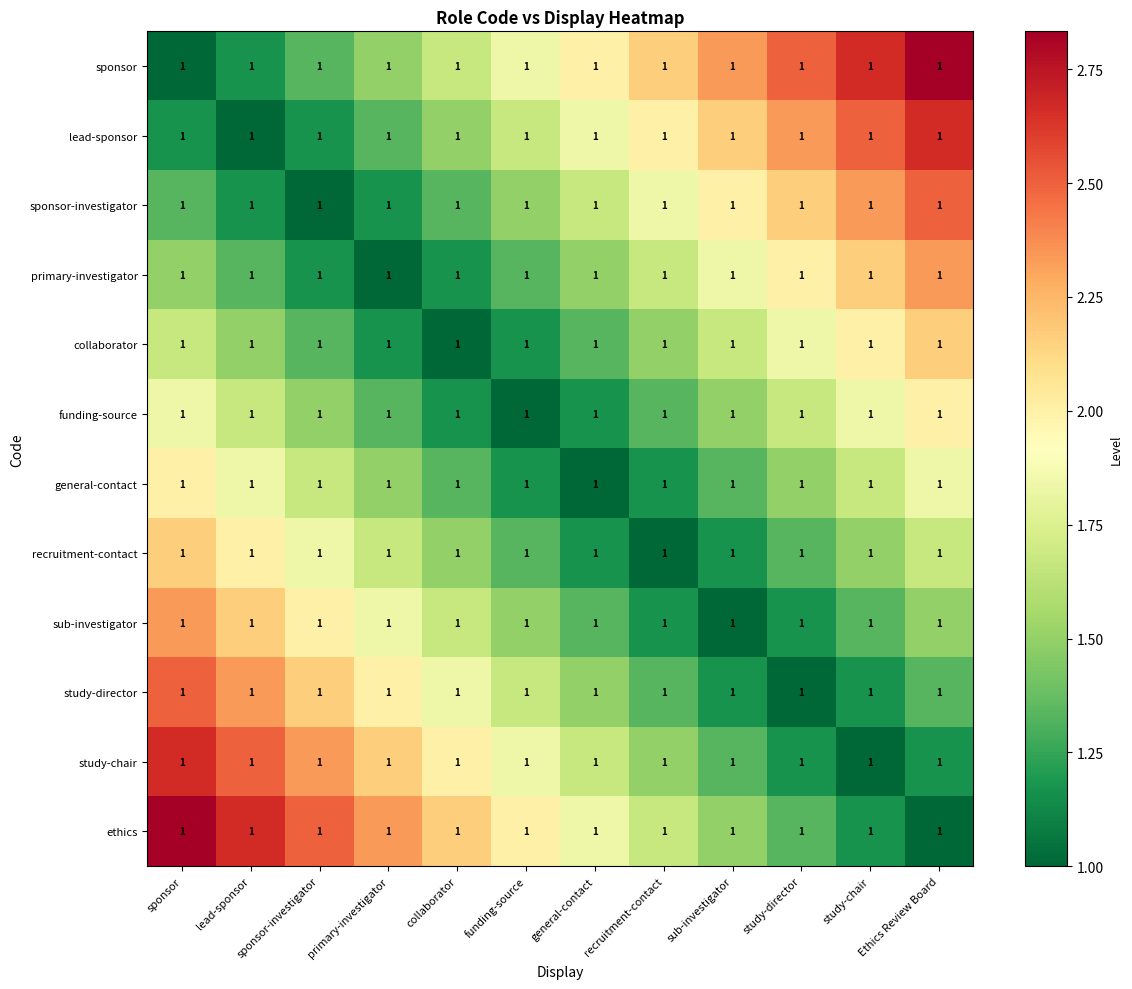

What is the difference between the maximum and minimum values in the funding-source series?

1.0